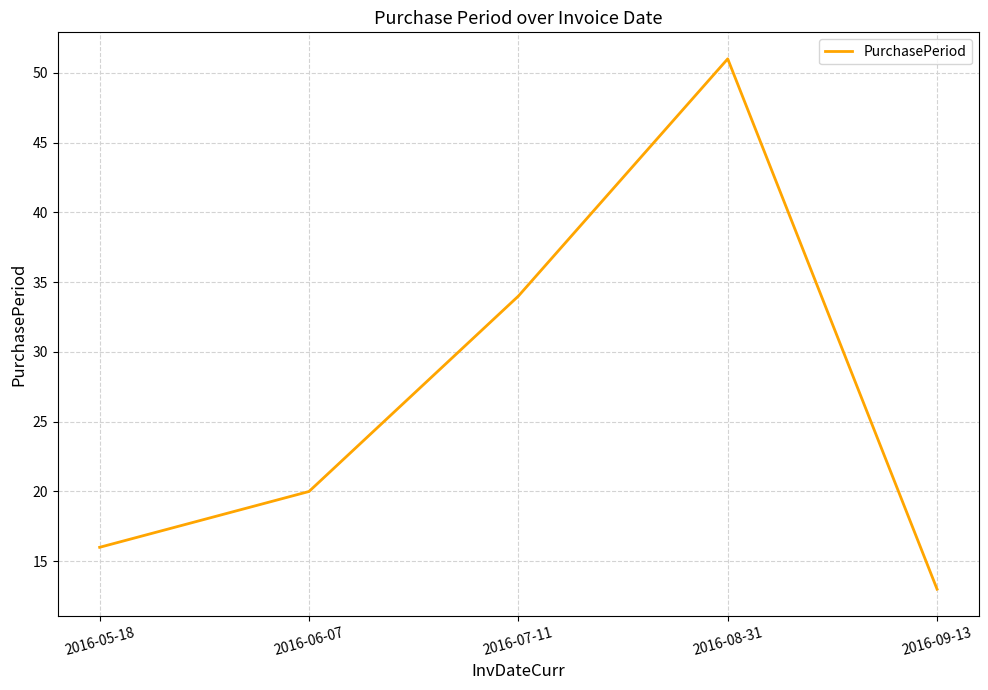

The value at 2016-06-07 is 6. True or false?

False